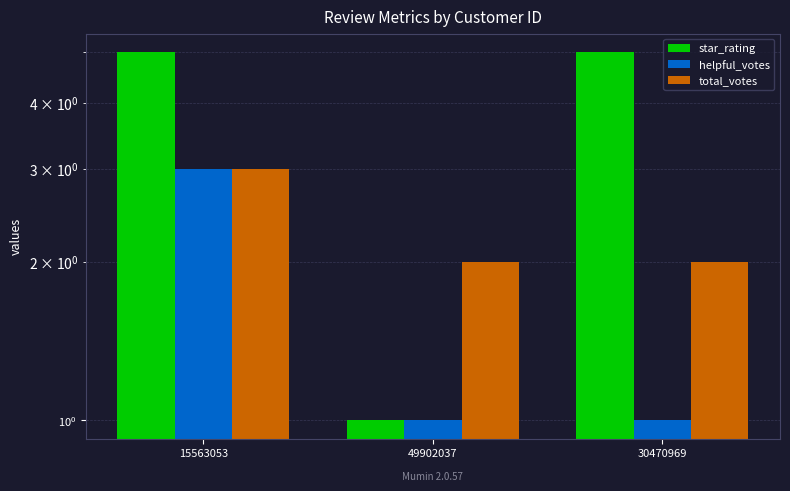

Reading left to right, extract all data points from this chart.

star_rating: 5	1	5
helpful_votes: 3	1	1
total_votes: 3	2	2